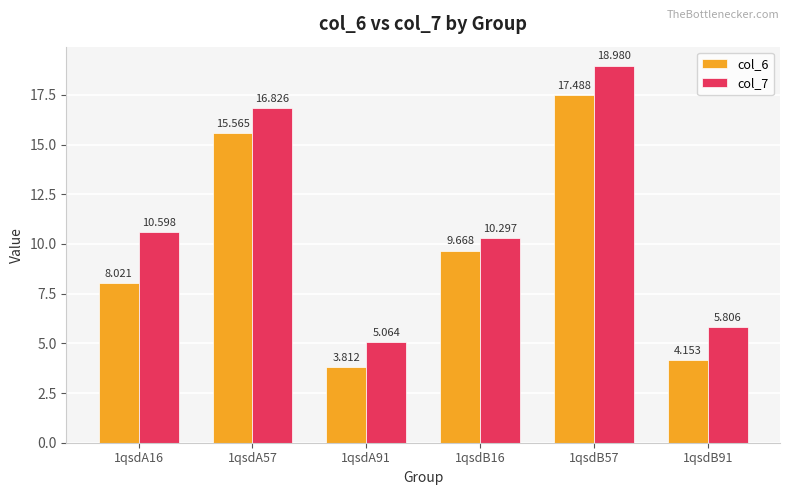

What position from the right is 1qsdA91?

4